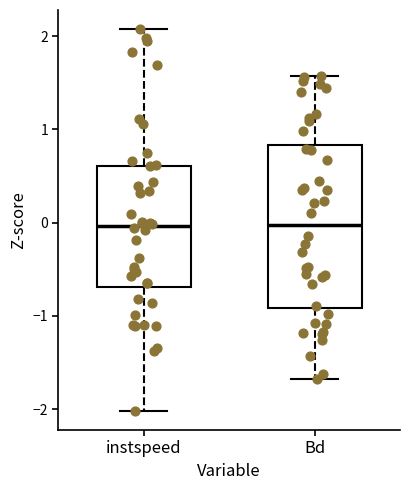

Where does the median line of the box for Bd sit on the y-axis? The values are not printed on the chart, so give them approximately, as read against the axis.

0.0